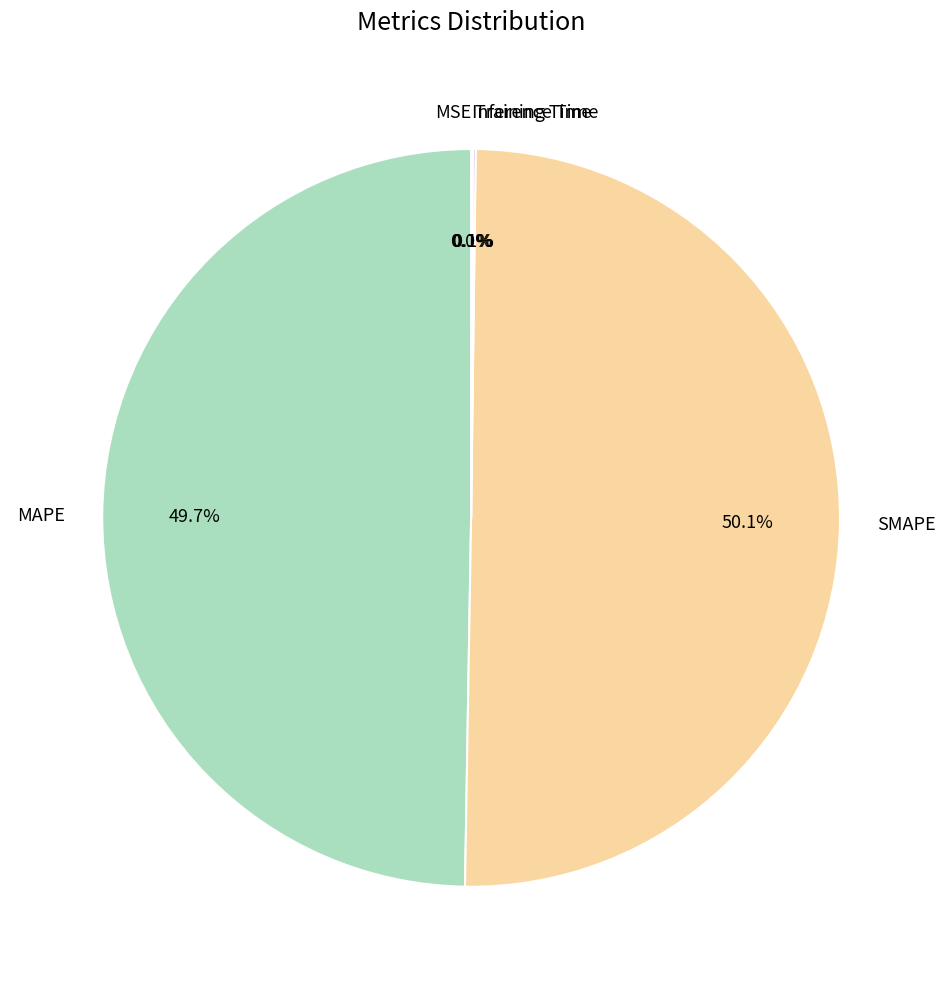

Combined, do SMAPE and MAPE account for over 50%?

Yes